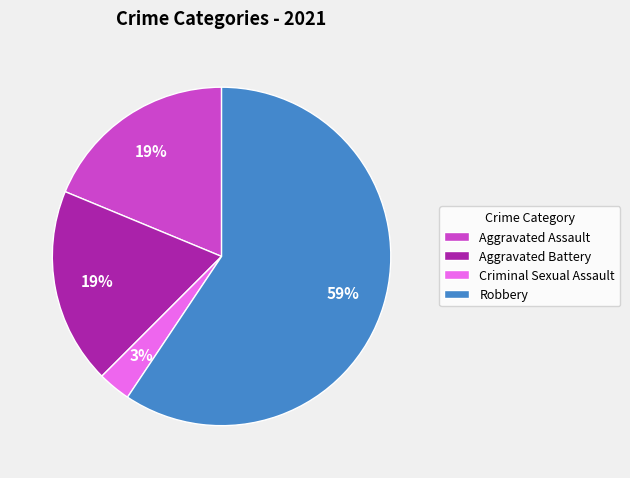

Count the number of slices in the pie.

4